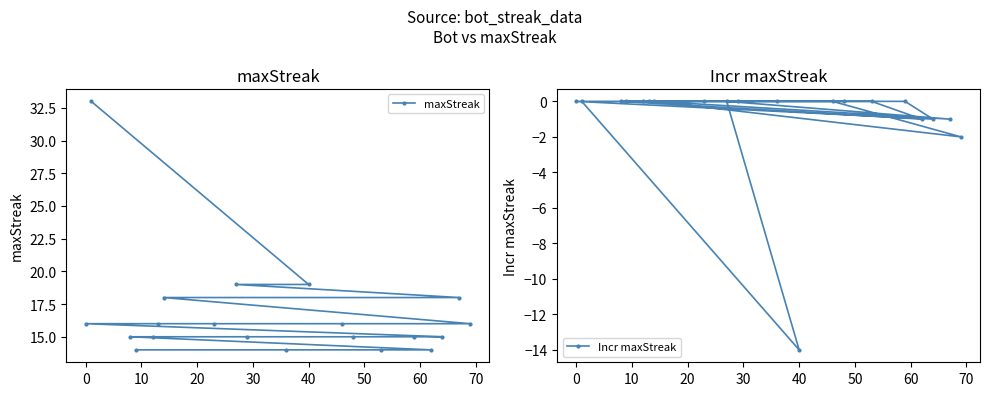

Which series has the largest range (max minus min)?

maxStreak